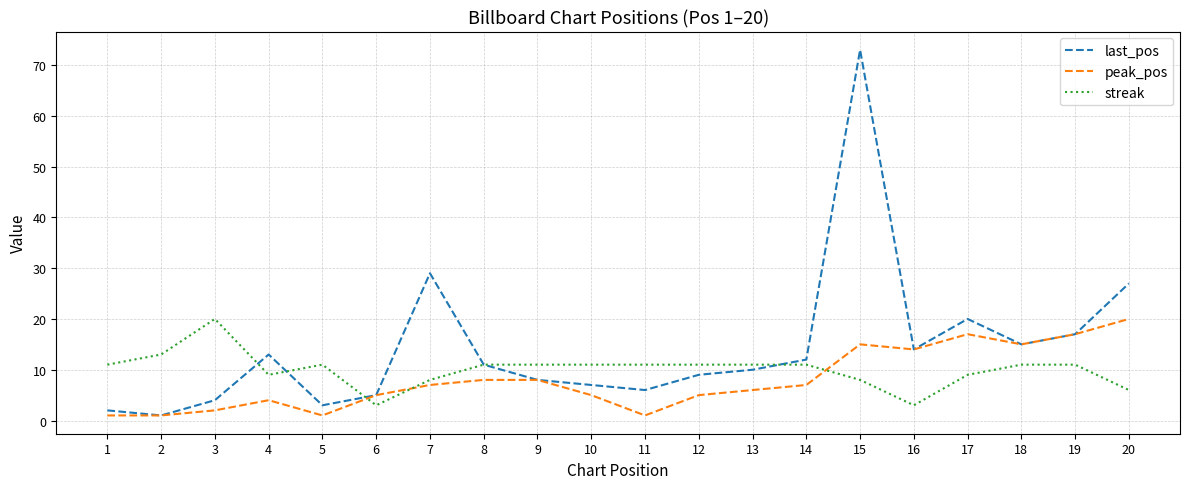

Rank the categories by last_pos value from lowest to highest.

2, 1, 5, 3, 6, 11, 10, 9, 12, 13, 8, 14, 4, 16, 18, 19, 17, 20, 7, 15